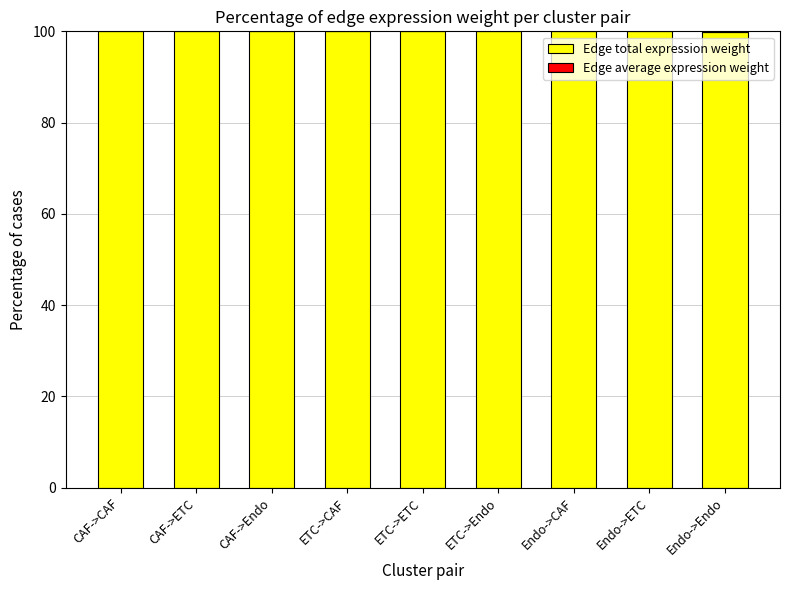

The value of Edge total expression weight at ETC->Endo is 100.0. True or false?

True